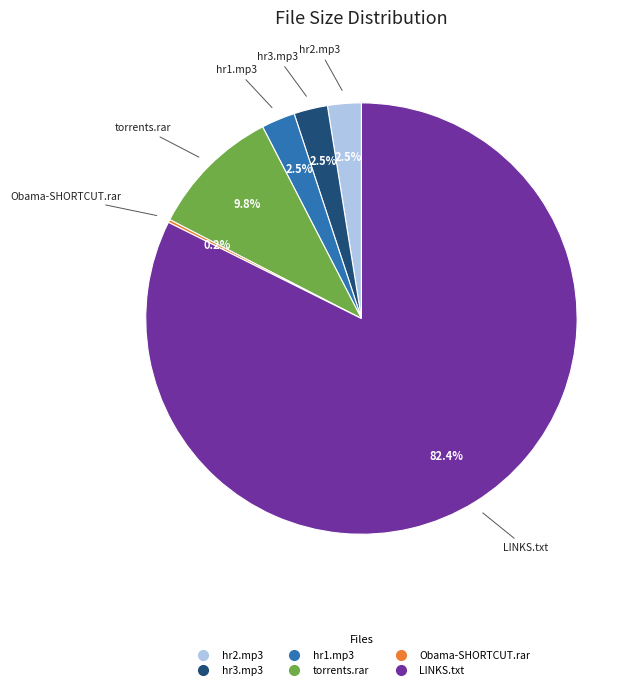

Is there any slice that represents more than half of the pie?

Yes